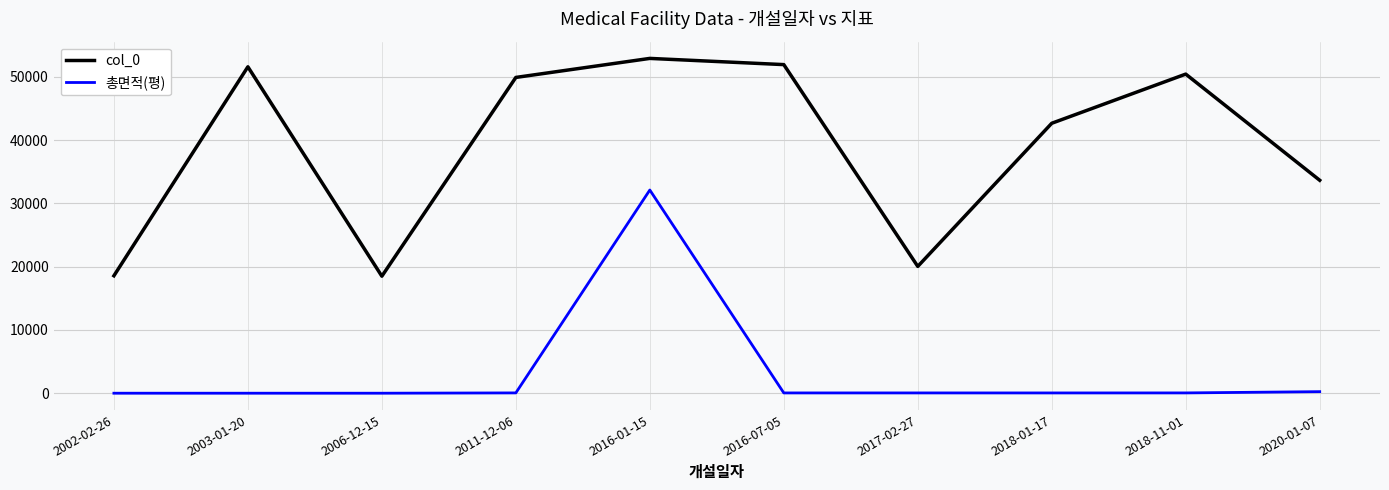

Which series has the largest total across all categories?

col_0